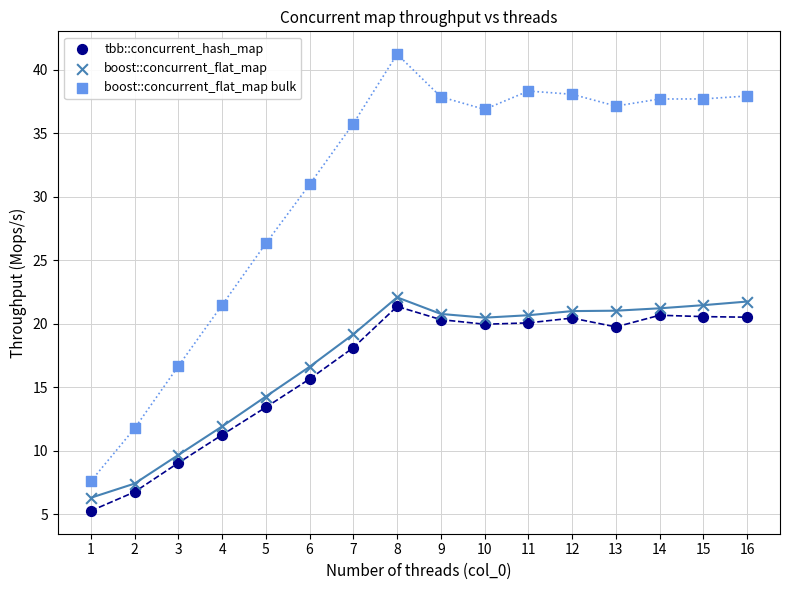

Which series reaches the minimum Y coordinate?

tbb::concurrent_hash_map